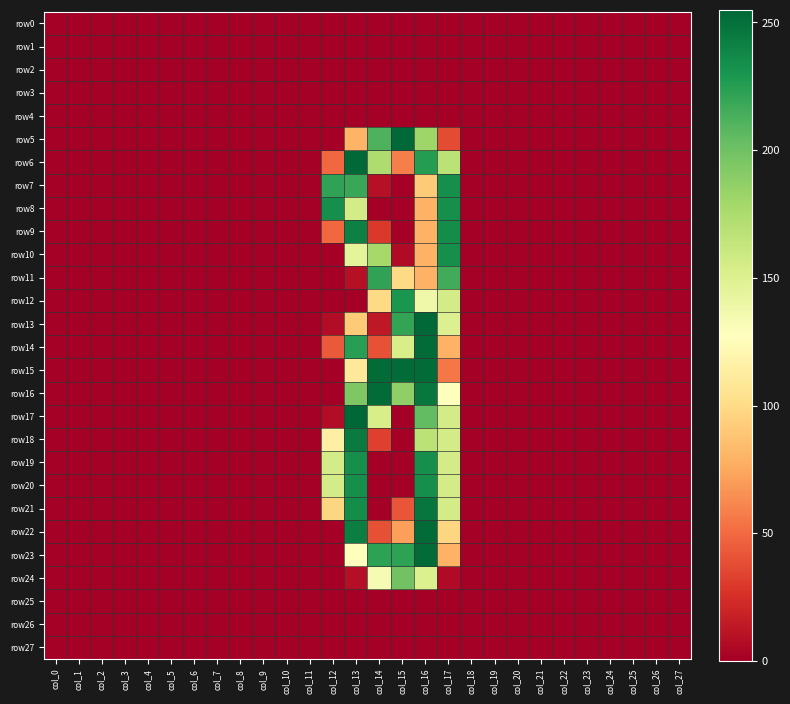

What is the spread (max minus min) of values at col_17?

235